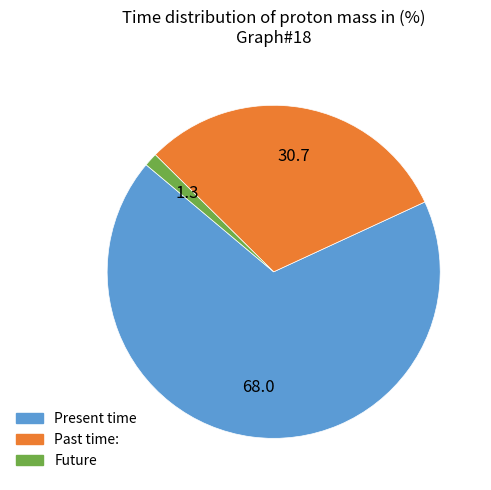

Is there a majority slice in this chart?

Yes